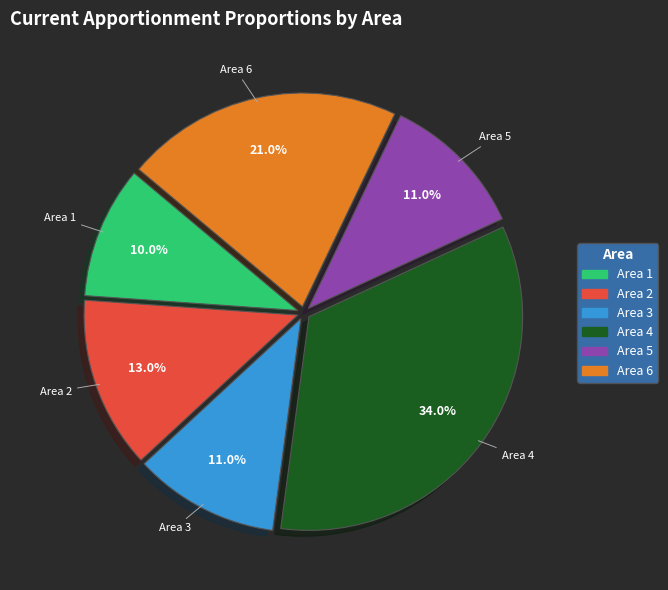

What percentage is the Area 2 slice, to the nearest percent?

13%